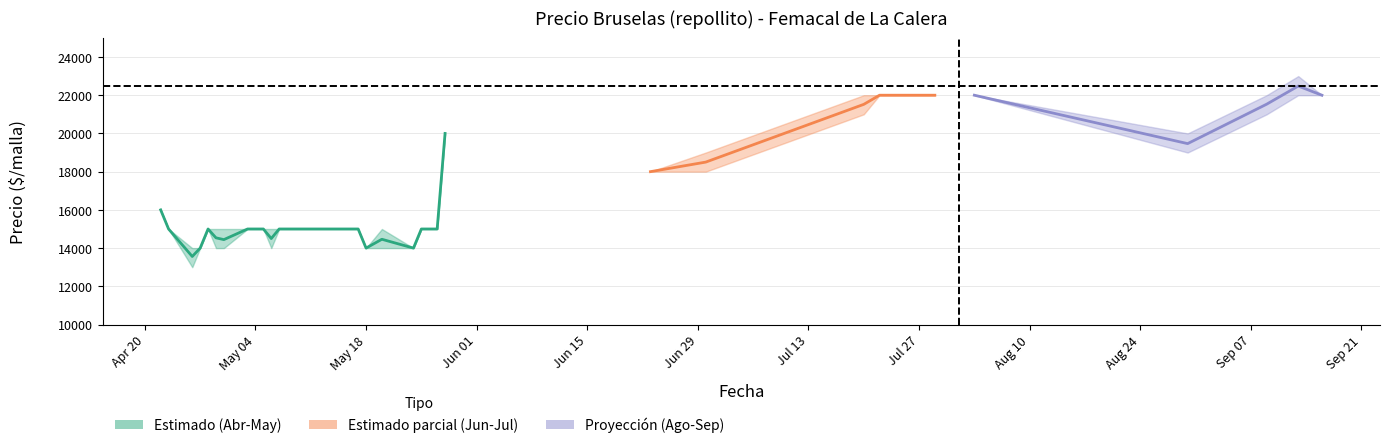

Does the chart display data point markers on the line(s)?

No